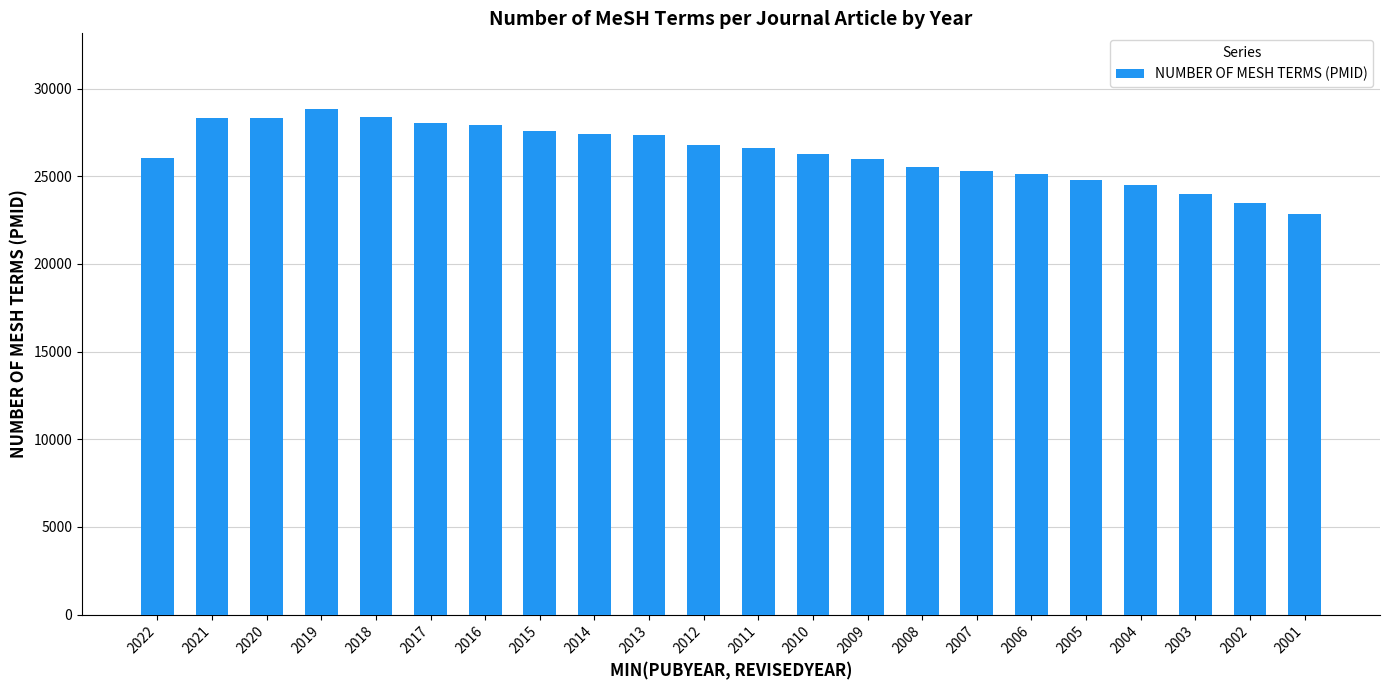

What value does the data have at 2014, to the nearest 100?

27400